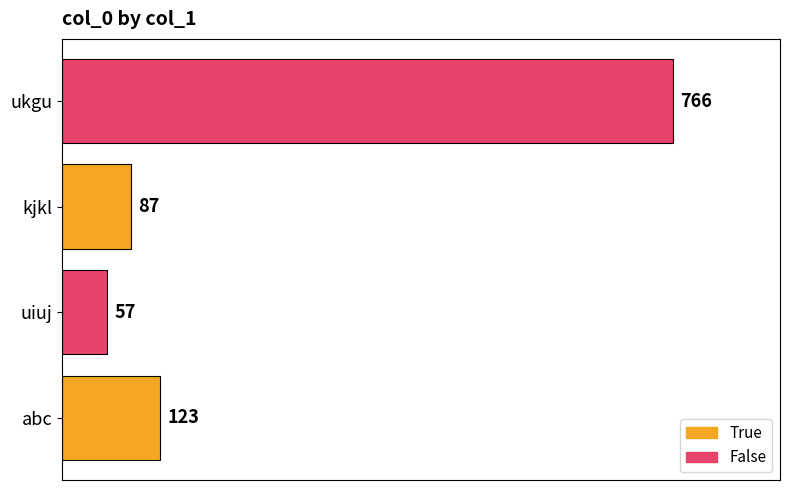

At which label is the value closest to 411?

abc